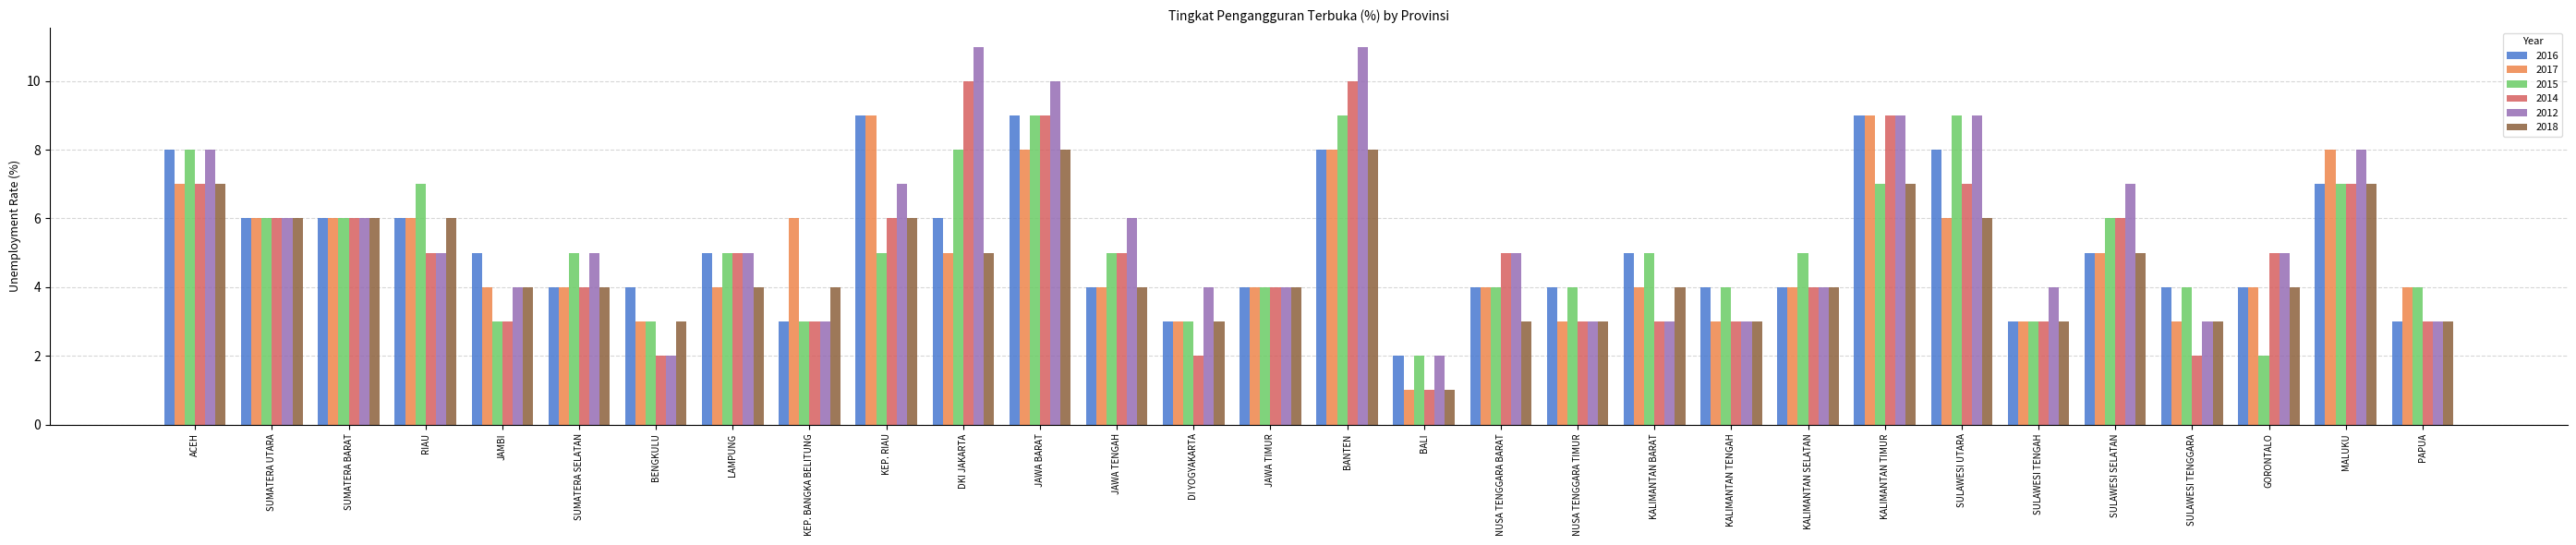

How many bars are there in each group?

6